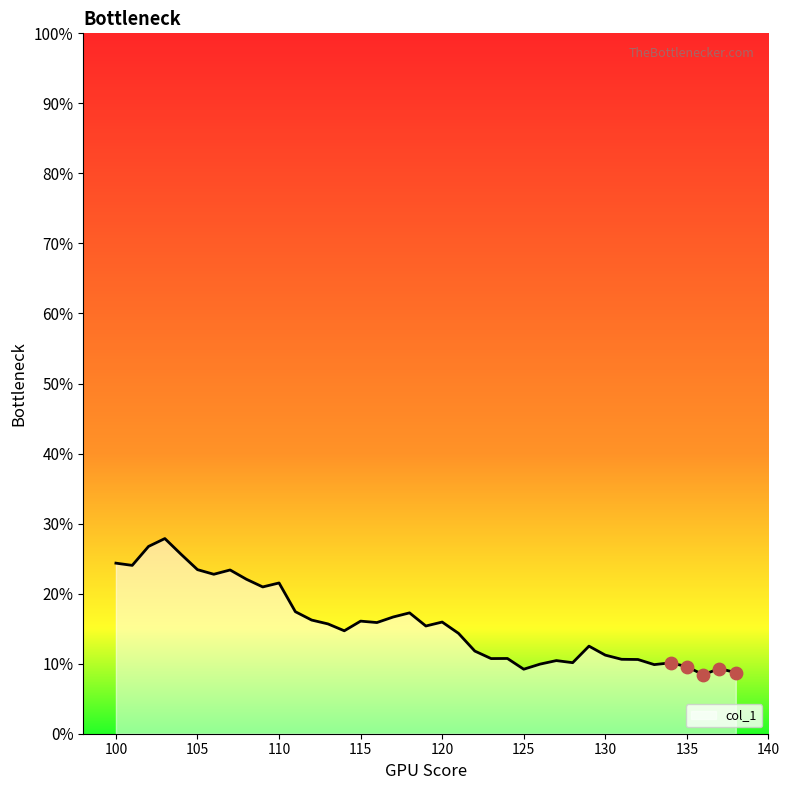

What is the smallest value displayed?

8.4